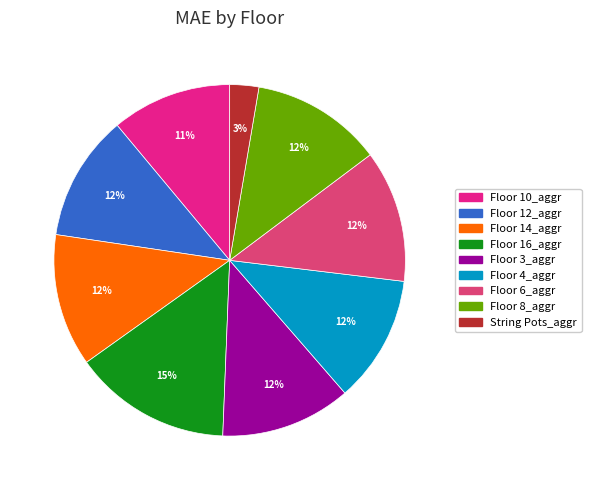

What percentage is the Floor 8_aggr slice, to the nearest percent?

12%